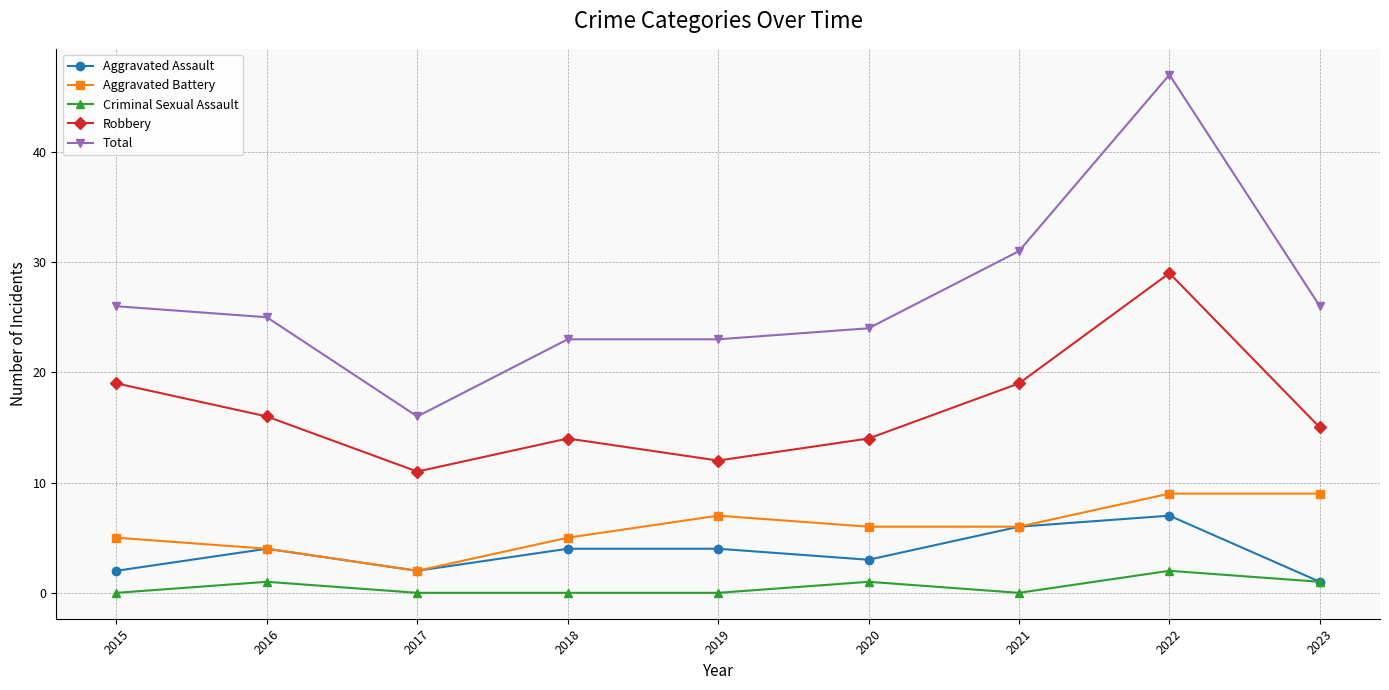

What are all the series names shown in the legend?

Aggravated Assault, Aggravated Battery, Criminal Sexual Assault, Robbery, Total